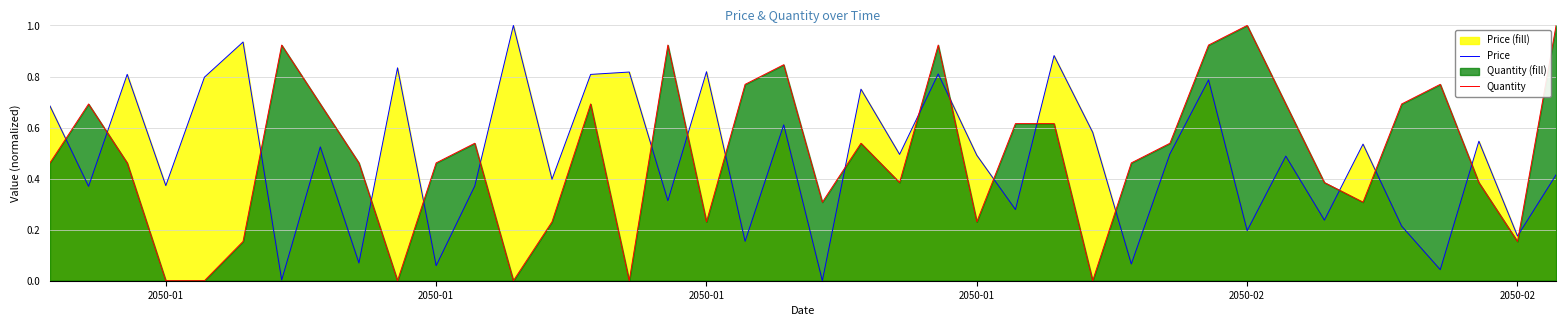

Which series ends up on top after the final intersection of Quantity and Price?

Quantity